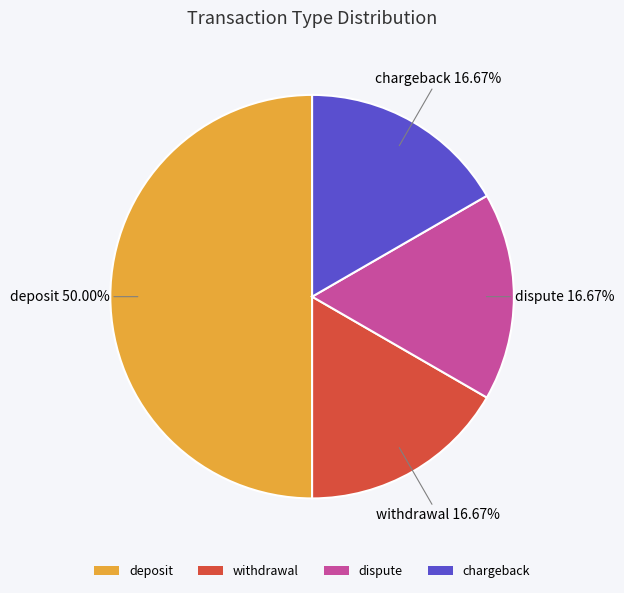

To the nearest percent, what is the average slice percentage?

25%